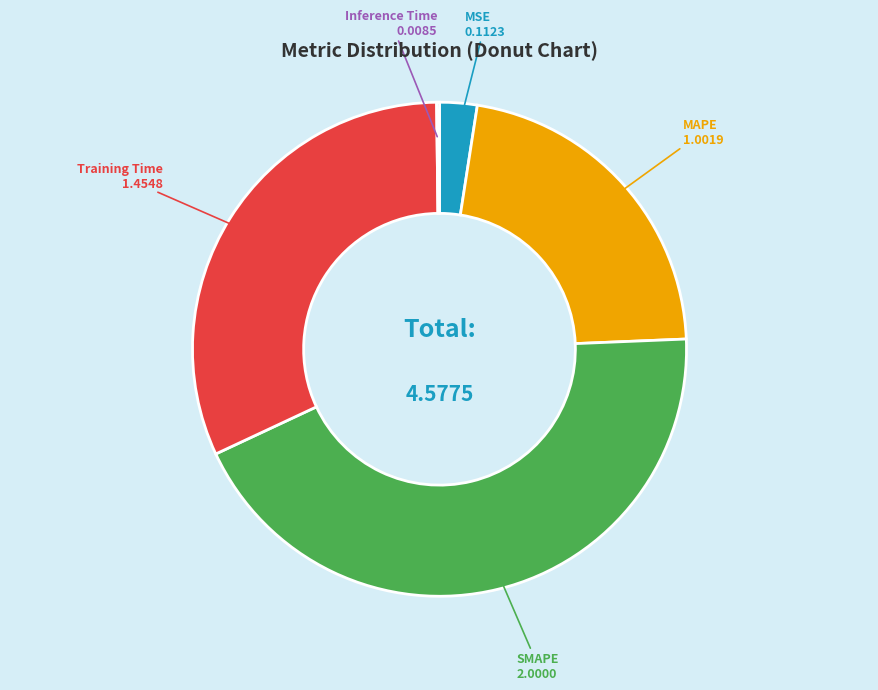

Is there a majority slice in this chart?

No